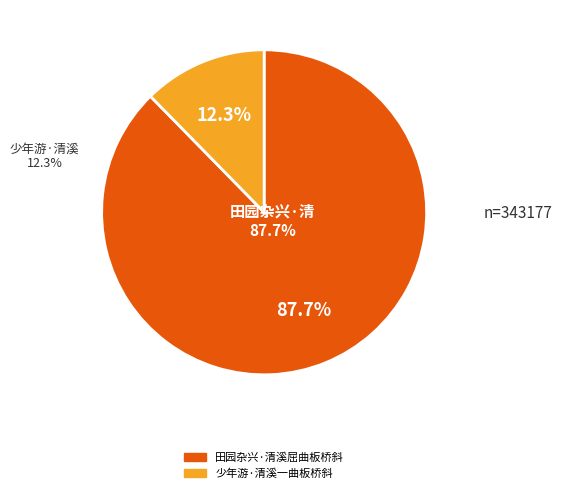

Count the number of slices in the pie.

2